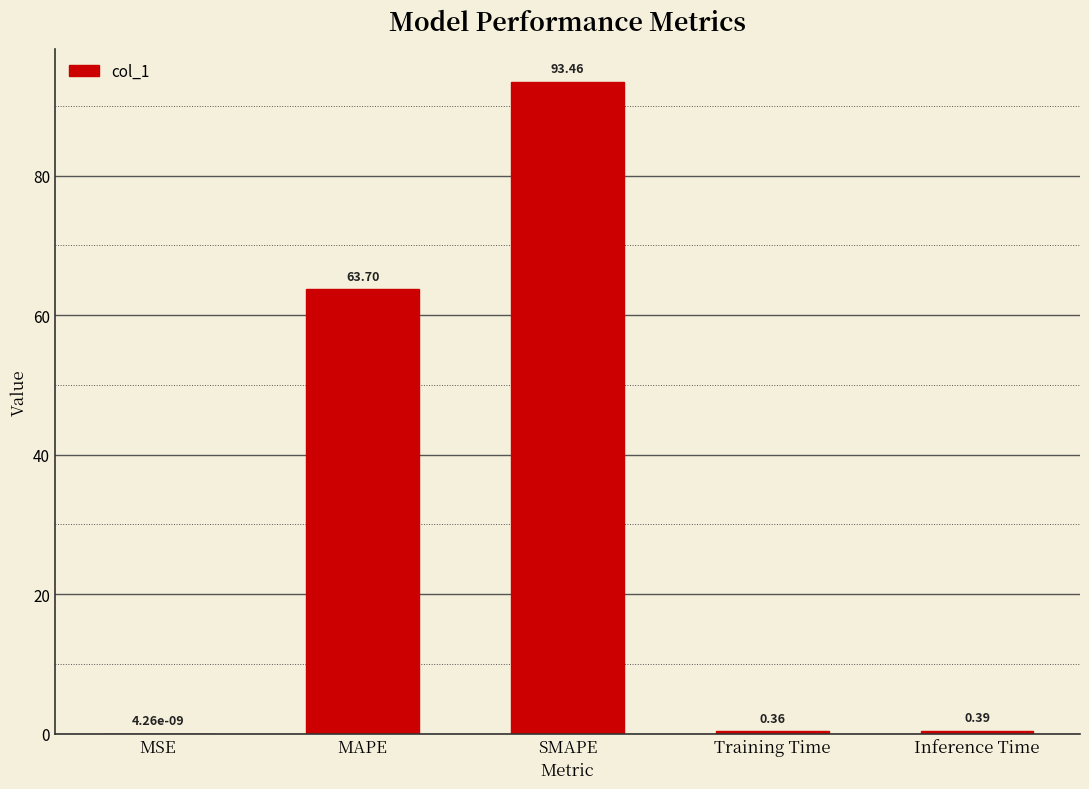

What is the change in value from MAPE to SMAPE?

+29.8